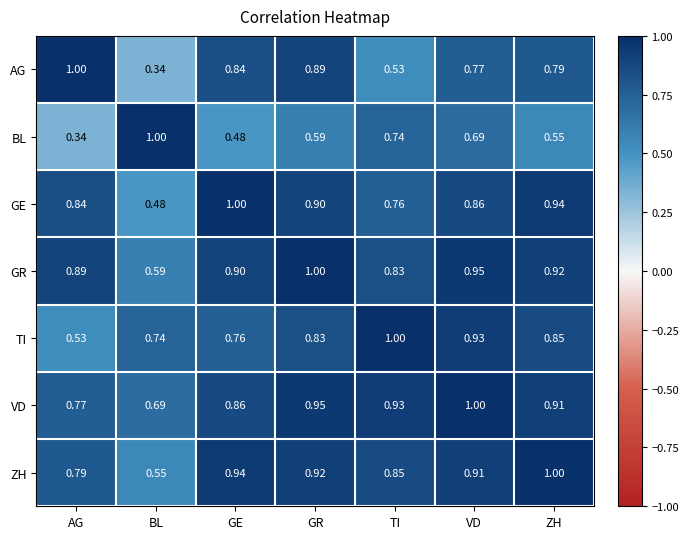

At which label does GR reach its minimum?

BL